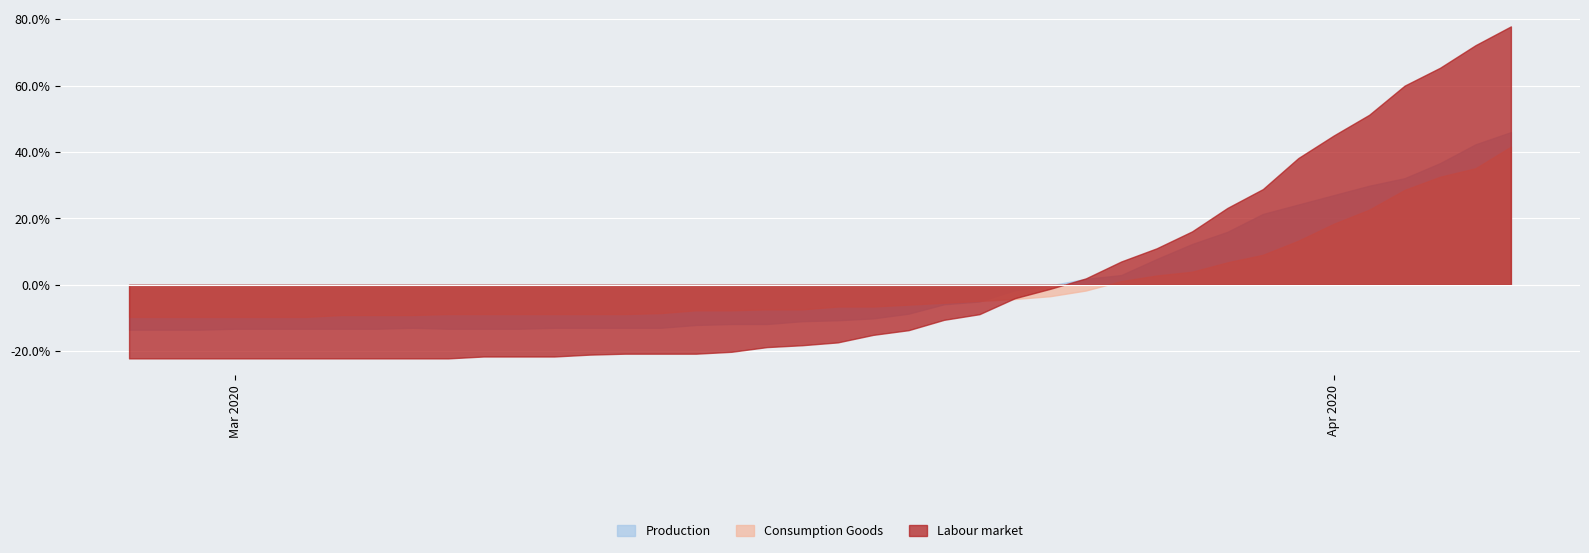

How many lines are shown in the chart?

3